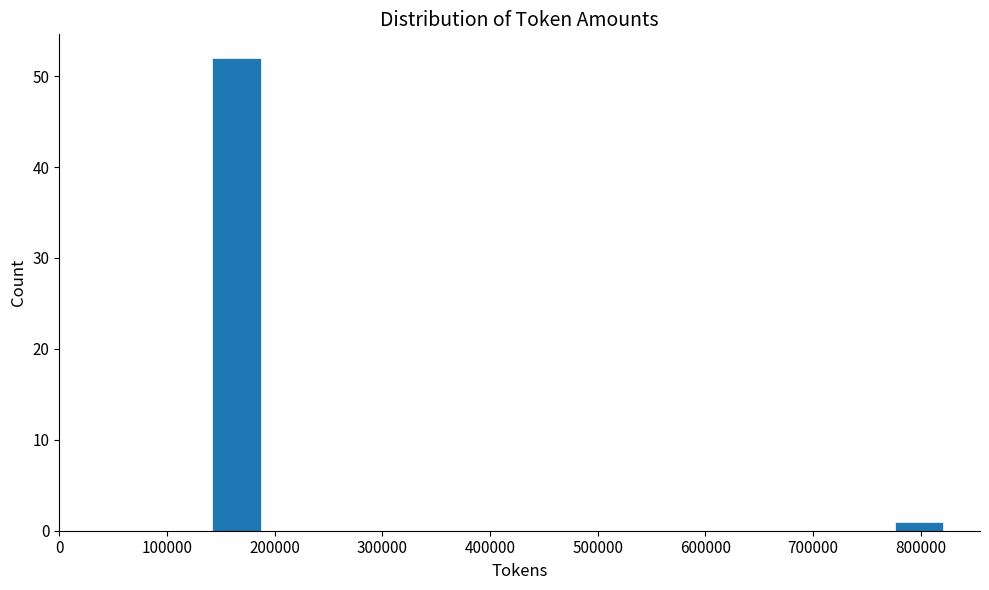

Reading left to right, list every bar in this chart as the range it spans on the x-axis followed by its height. Neither the bar edges nor the heights are printed on the chart, so give them approximately, as read against the axes.

140000 to 190000: 52
190000 to 230000: 0
230000 to 280000: 0
280000 to 320000: 0
320000 to 370000: 0
370000 to 410000: 0
410000 to 460000: 0
460000 to 500000: 0
500000 to 550000: 0
550000 to 590000: 0
590000 to 640000: 0
640000 to 690000: 0
690000 to 730000: 0
730000 to 780000: 0
780000 to 820000: 1